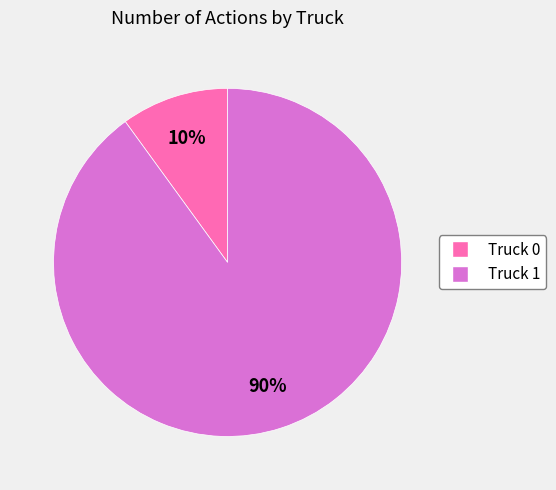

Between Truck 1 and Truck 0, which is larger?

Truck 1